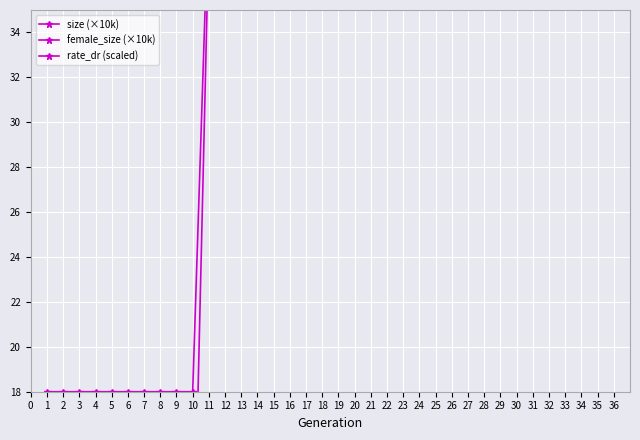

Which series changed the most between 21 and 25?

size (×10k)